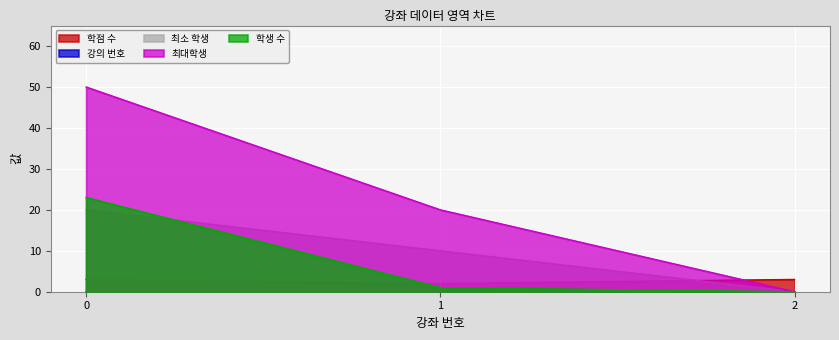

Rank the categories by 최대학생 value from lowest to highest.

2, 1, 0